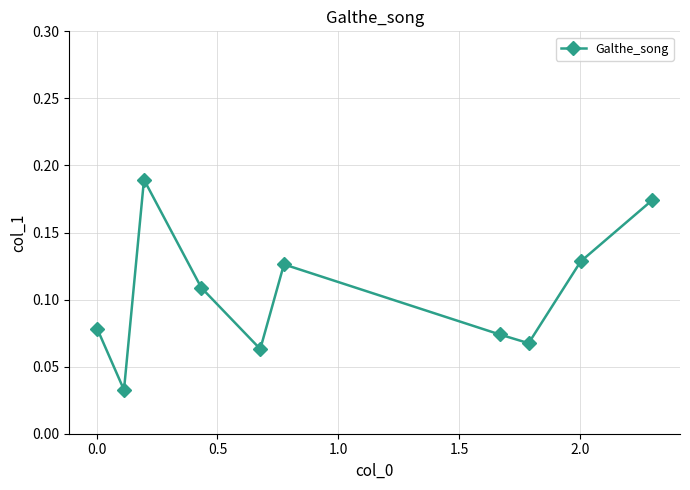

Does the chart have visible grid lines?

Yes